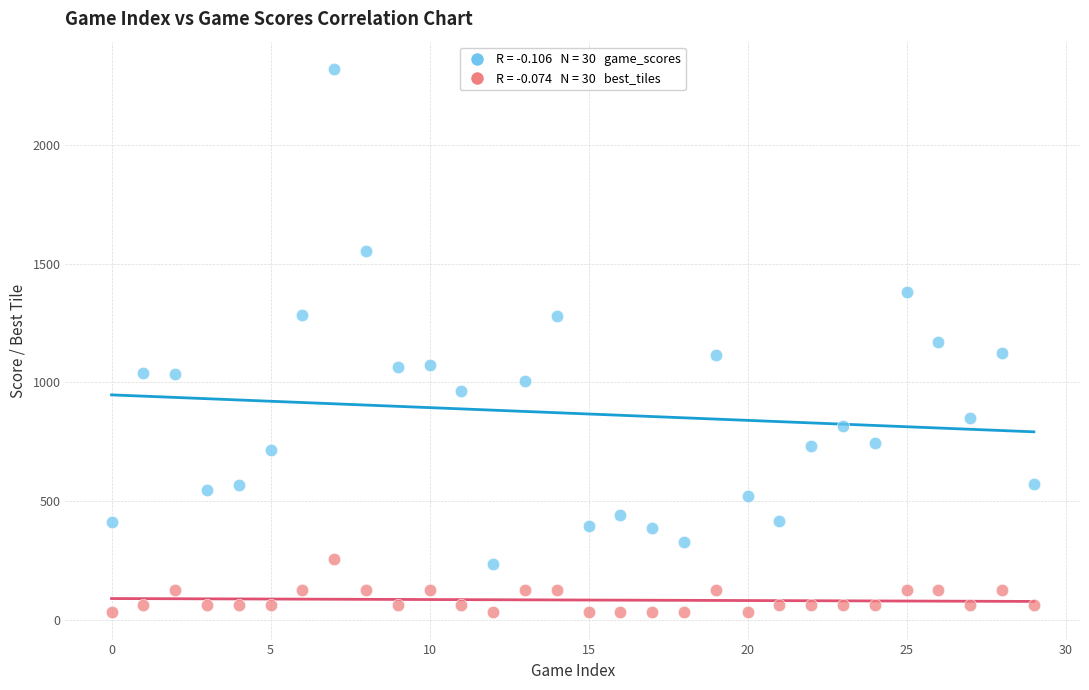

Across all data points, what is the range of Y values (max minus min)?

2288